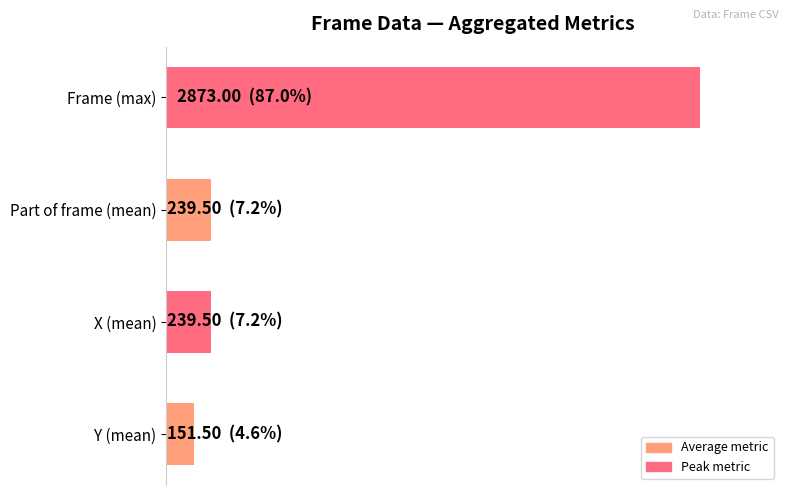

Are the bars horizontal?

Yes